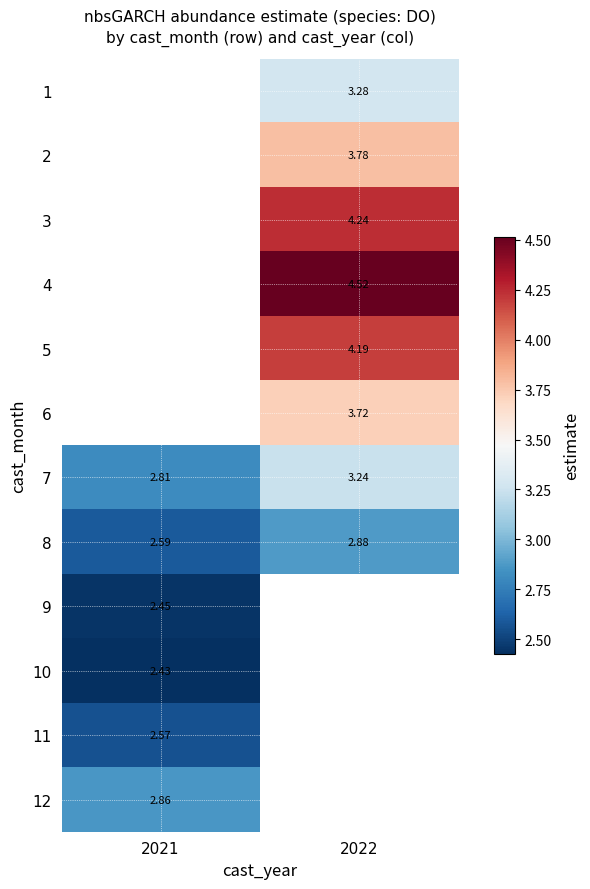

Is it true that 10 equals 3.5 at 2021?

False